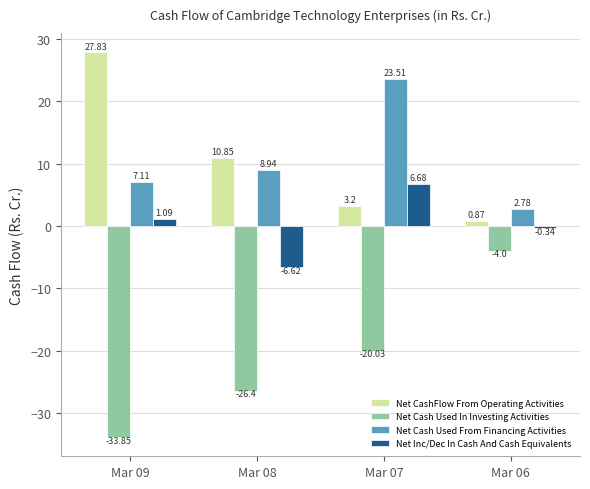

Rank the categories by Net Cash Used From Financing Activities value from lowest to highest.

Mar 06, Mar 09, Mar 08, Mar 07